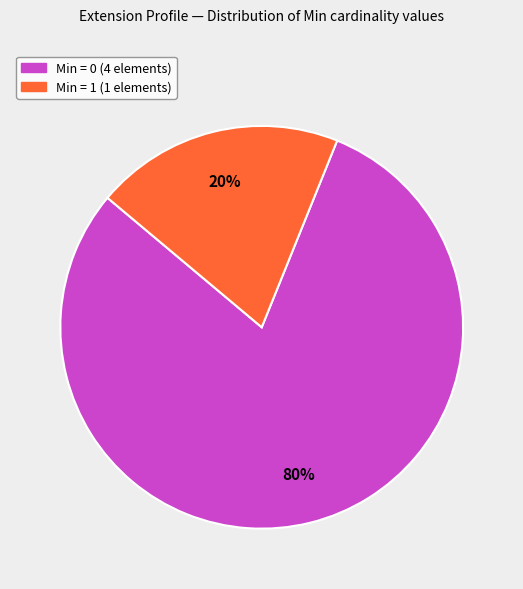

To the nearest percent, what is the difference between the largest and smallest slice percentages?

60%